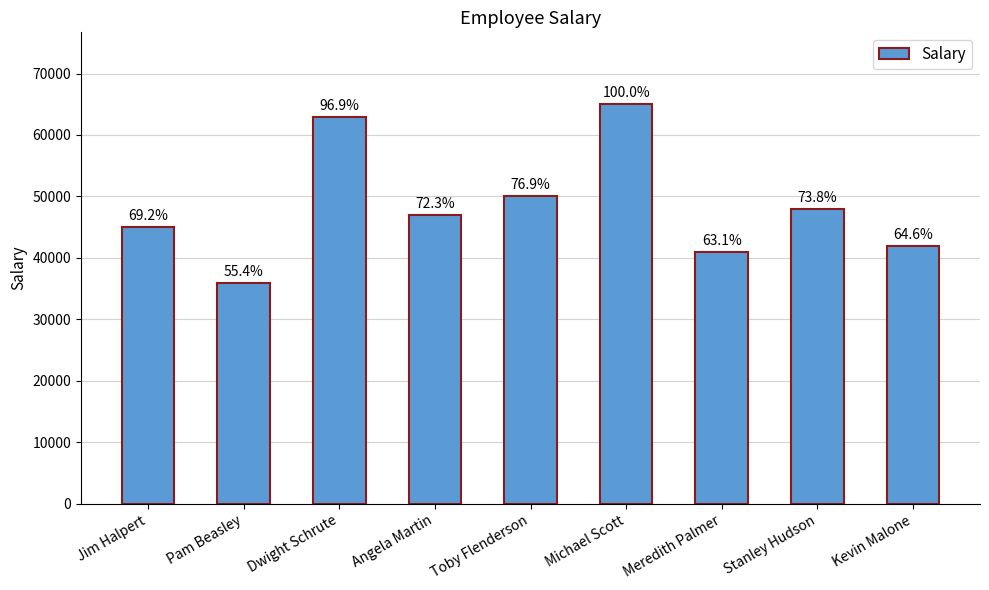

Does the chart contain any negative values?

No